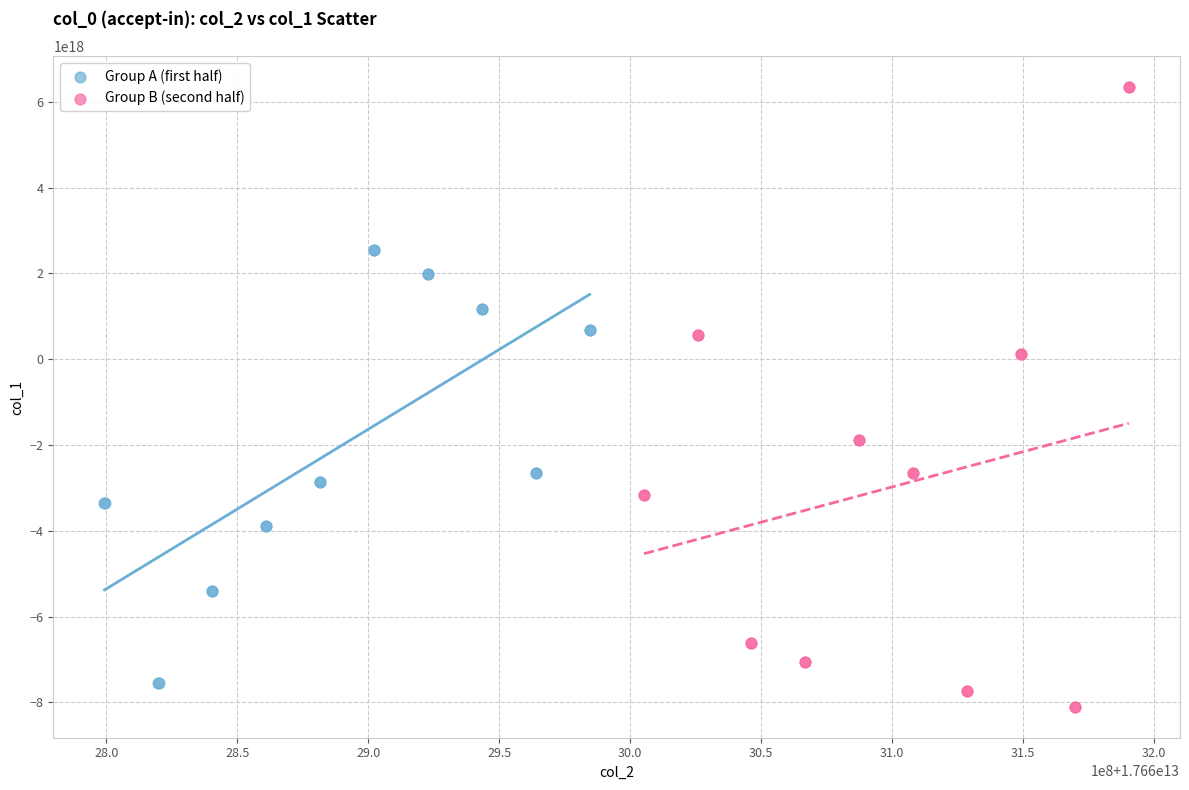

Which series reaches the maximum Y coordinate?

Group B (second half)